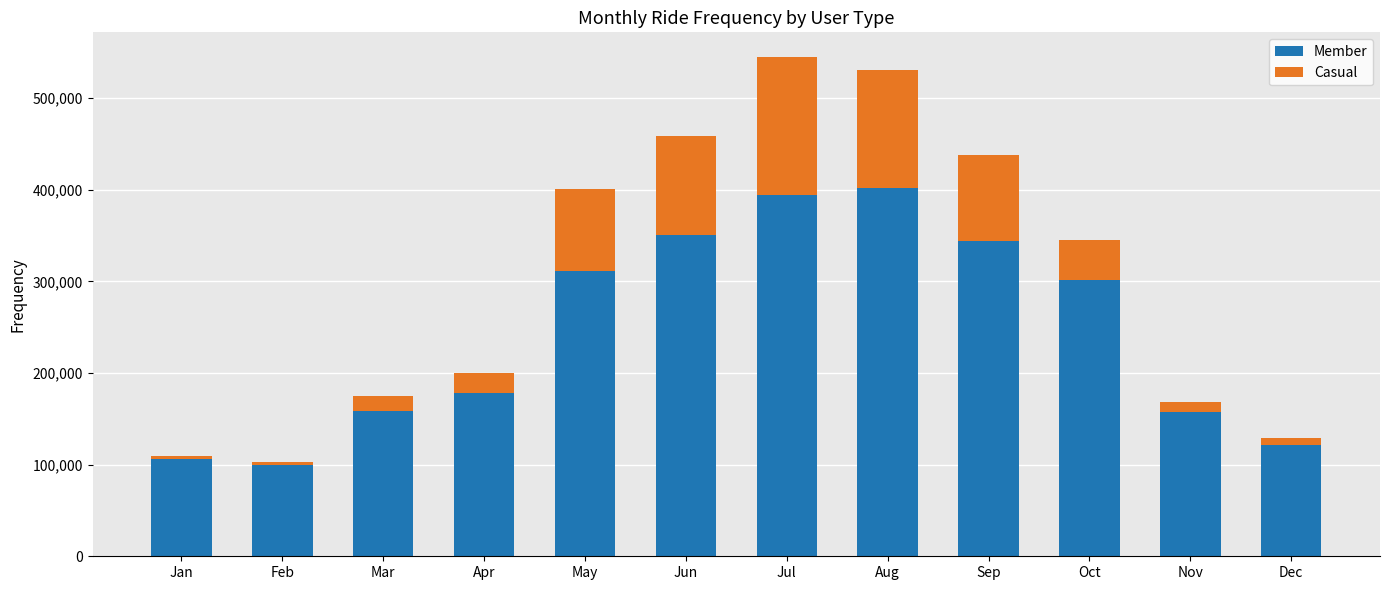

True or false: Member has a value of 394437 at Jul.

True